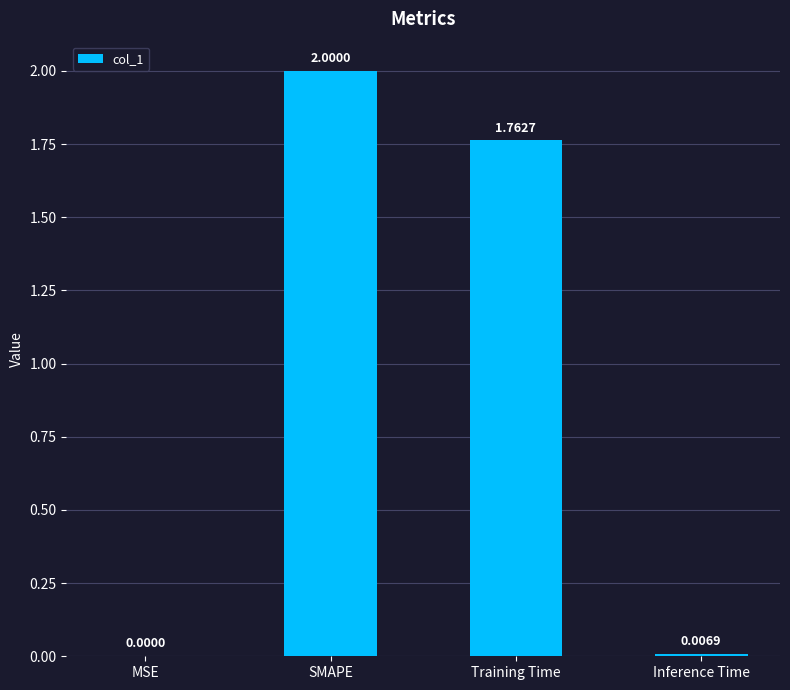

Which label corresponds to the largest value in the chart?

SMAPE